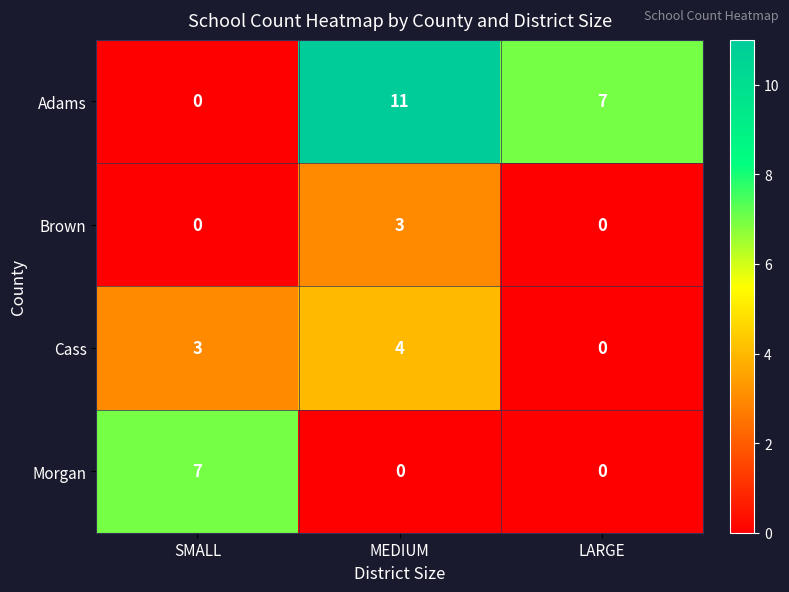

What is the spread (max minus min) of values at SMALL?

7